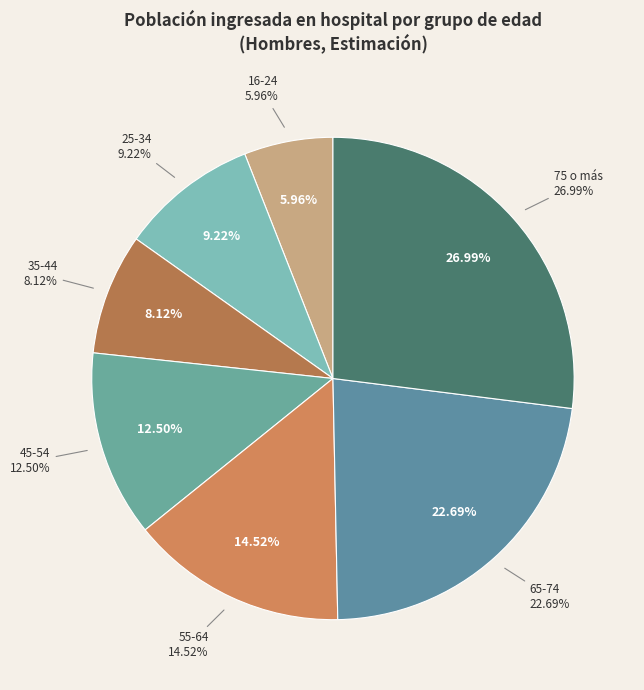

True or false: 16-24 accounts for 1% of the total.

False